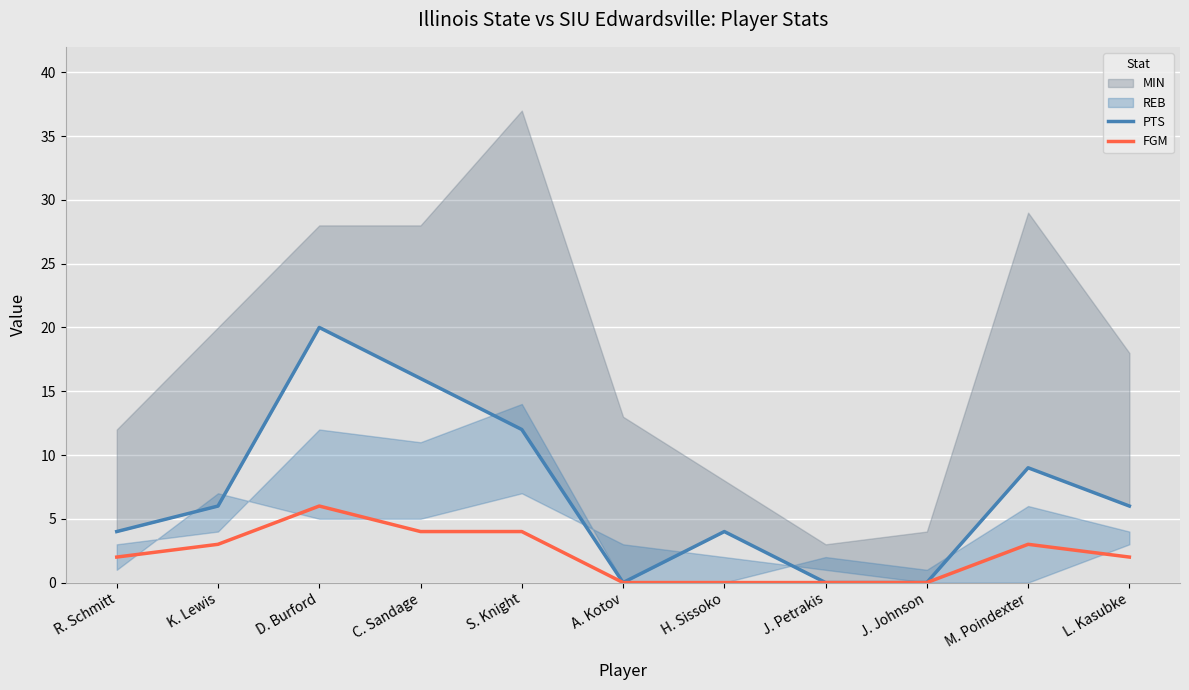

Is it true that PTS equals 4 at R. Schmitt?

True